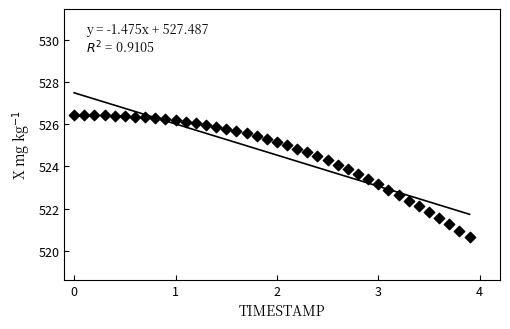

What is the range of Y values (max minus min)?

5.8